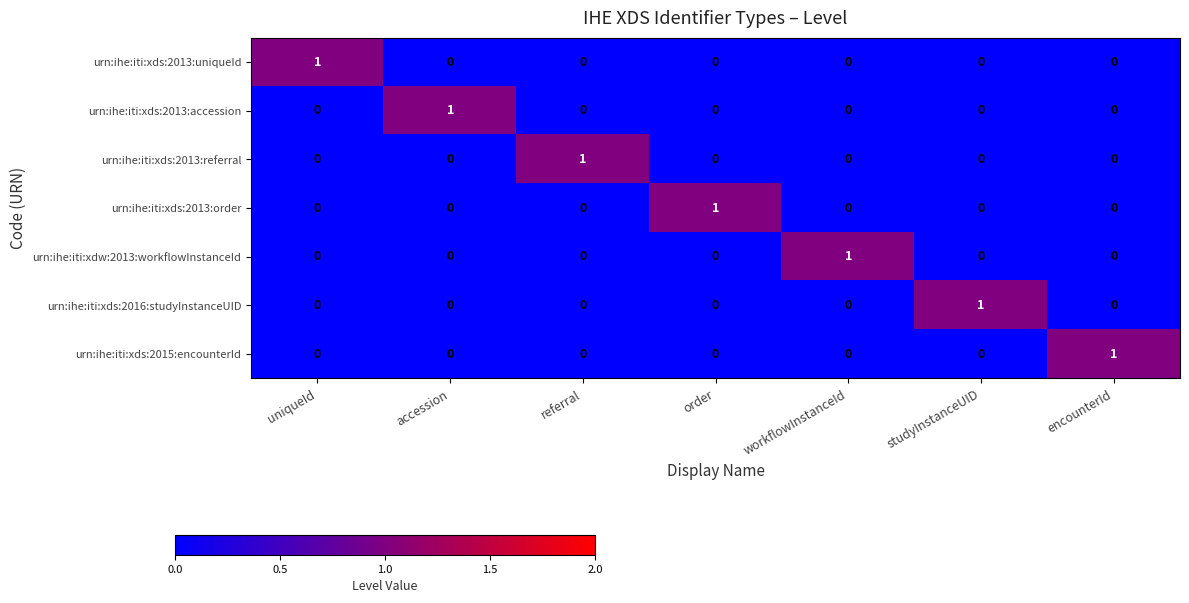

At how many categories does at least one series exceed 0?

7